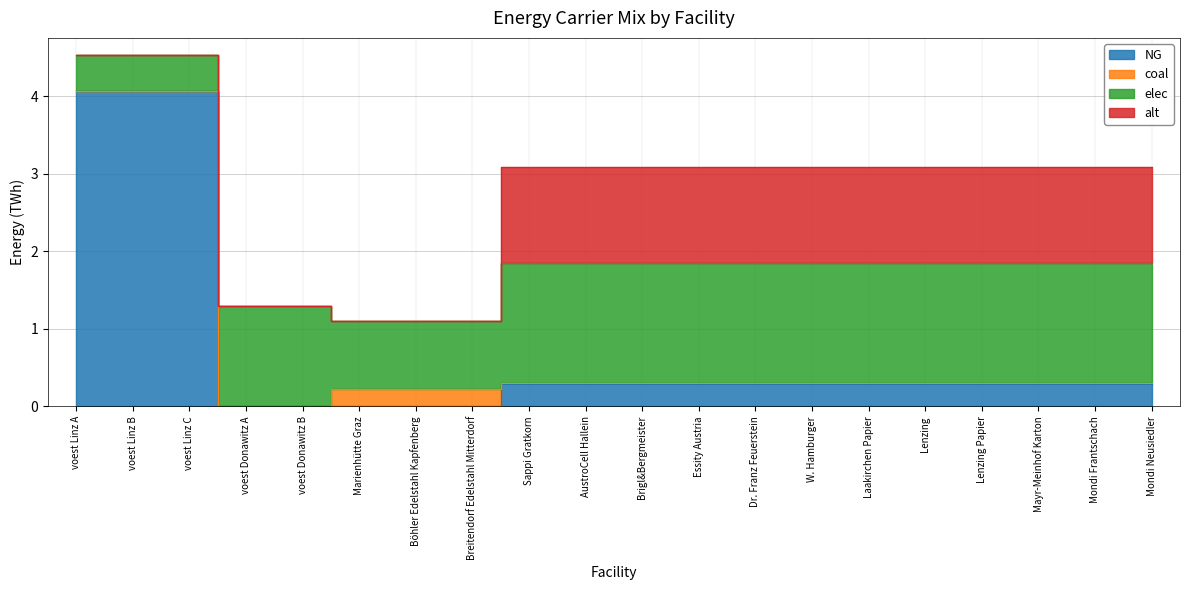

True or false: elec and alt cross at least once.

False